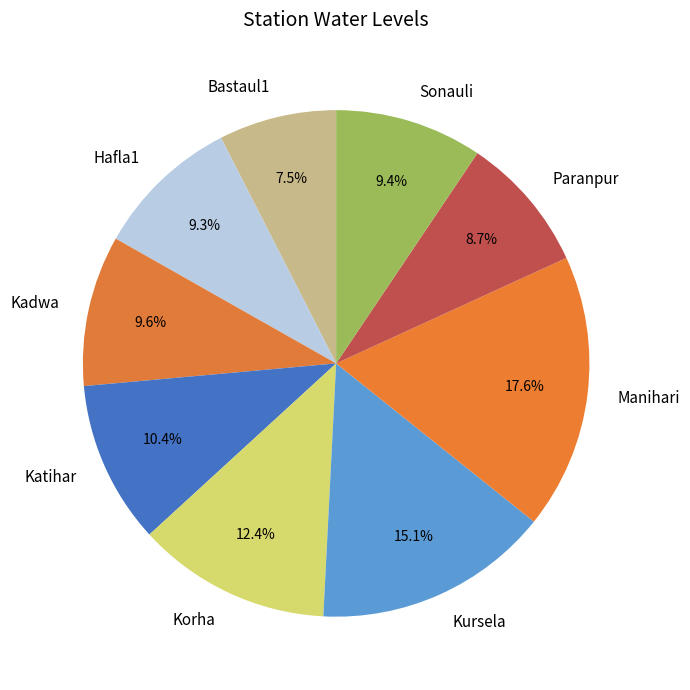

Does Sonauli account for over 50% of the chart?

No